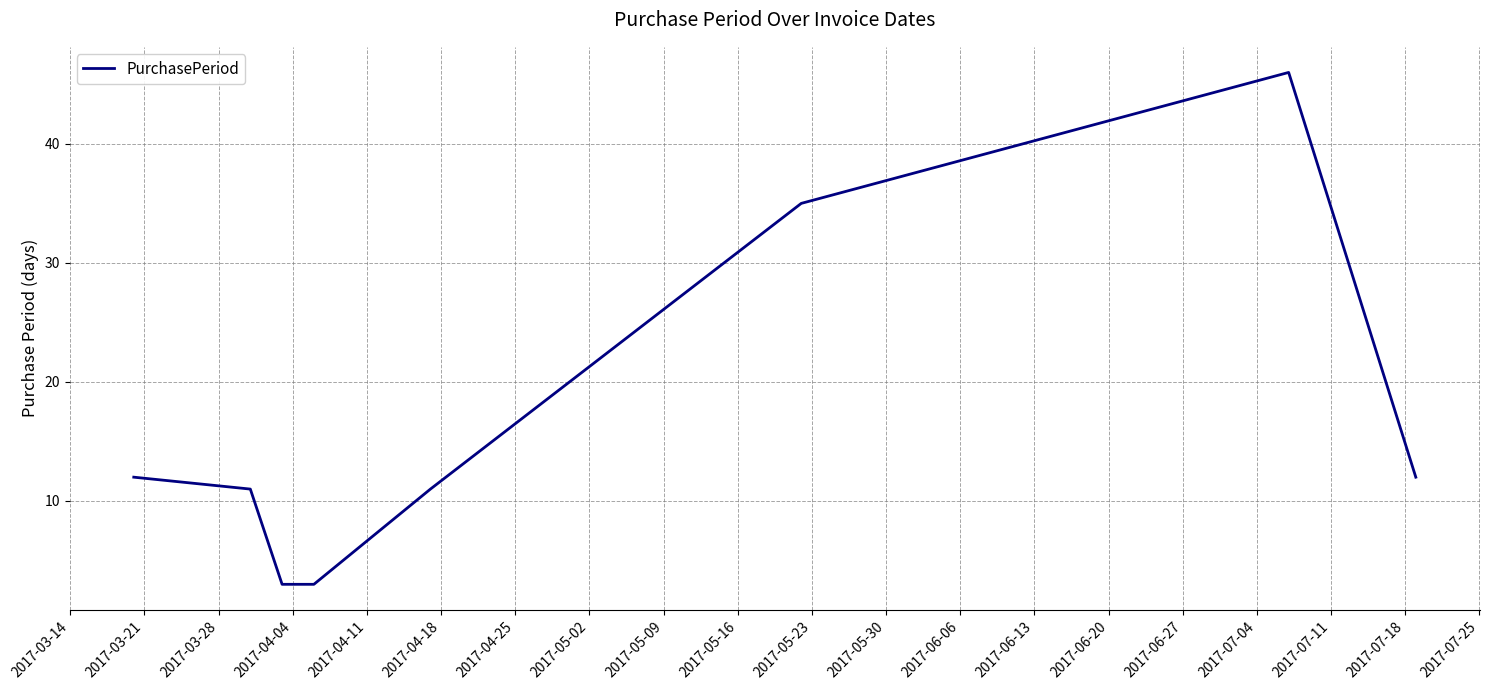

What is the sum of all values?

133